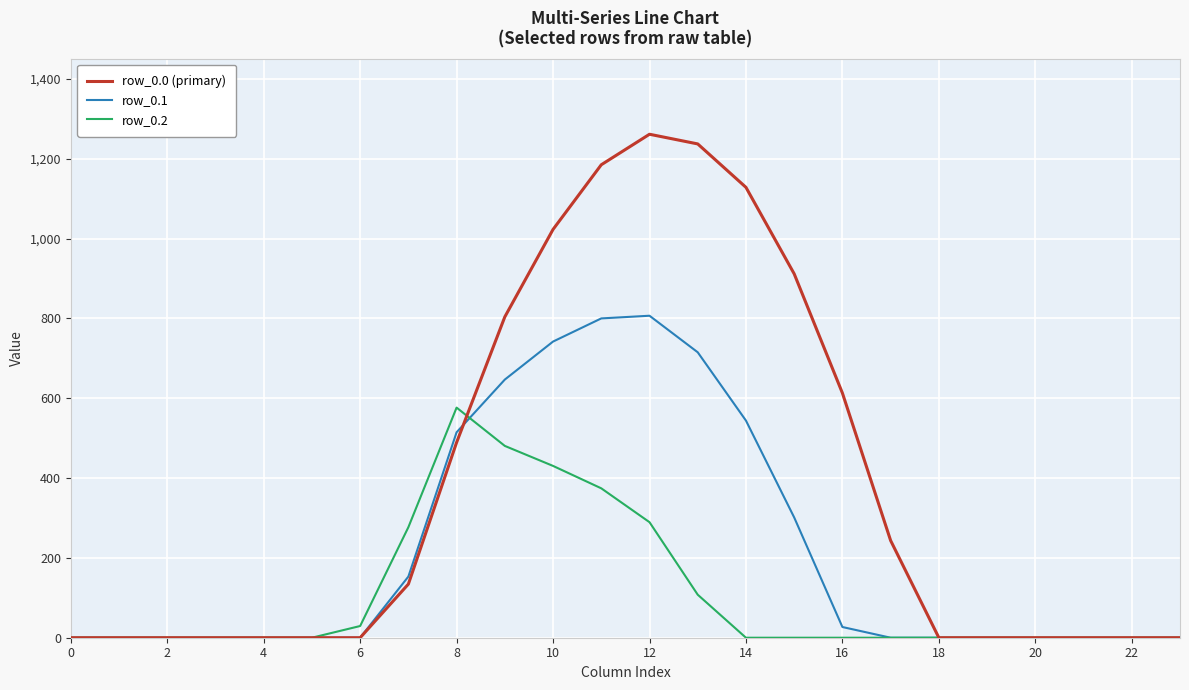

Rank the series by their maximum value, from highest to lowest.

row_0.0 (primary), row_0.1, row_0.2